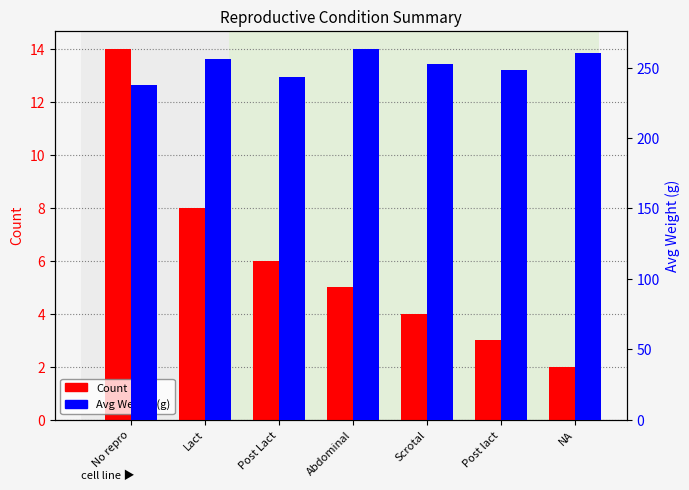

What is the total value across all series at Lact?

263.8